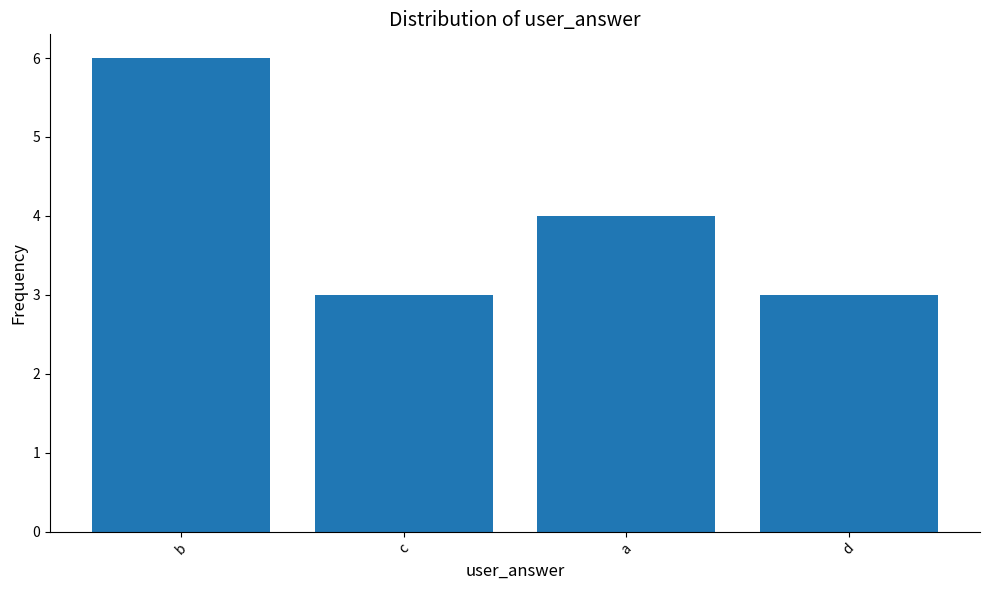

Which has a higher value, b or c?

b